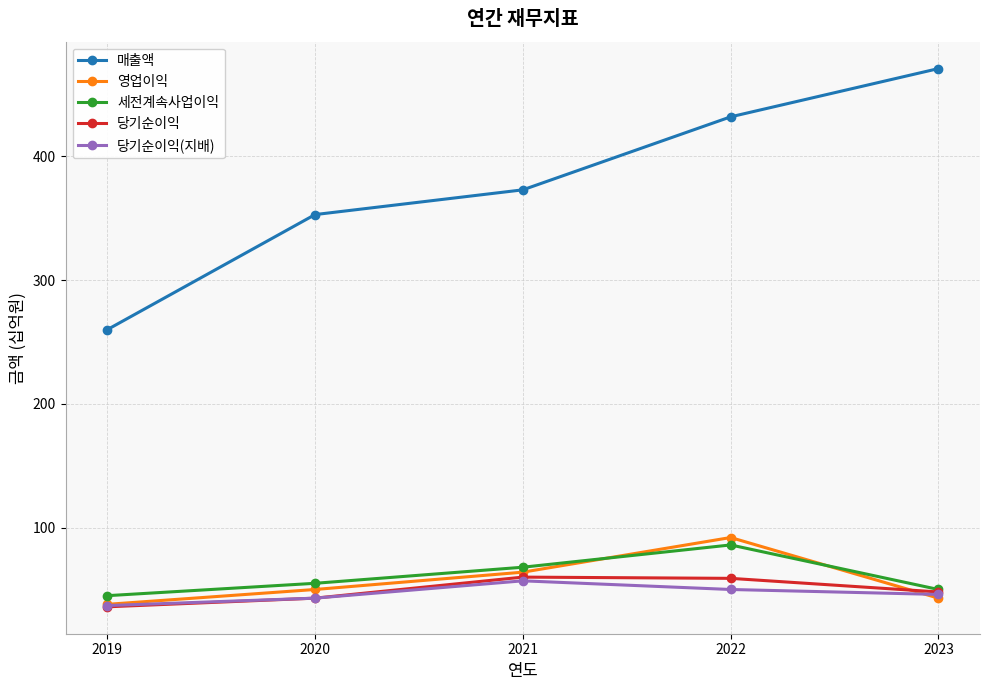

What are all the series names shown in the legend?

매출액, 영업이익, 세전계속사업이익, 당기순이익, 당기순이익(지배)